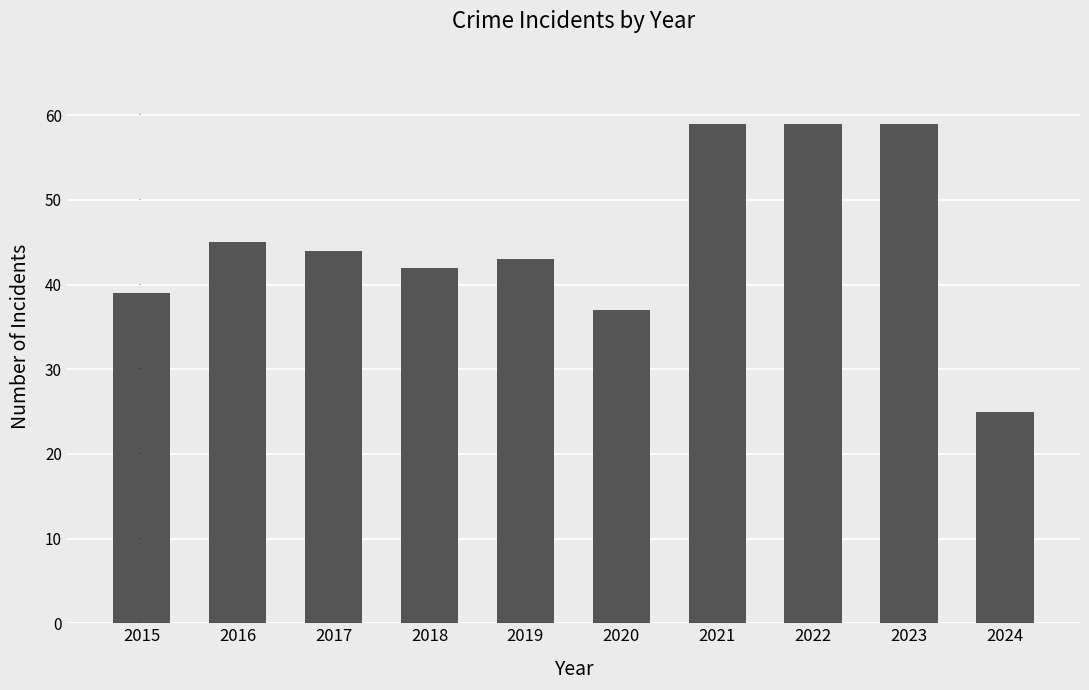

The value at 2019 is 43. True or false?

True